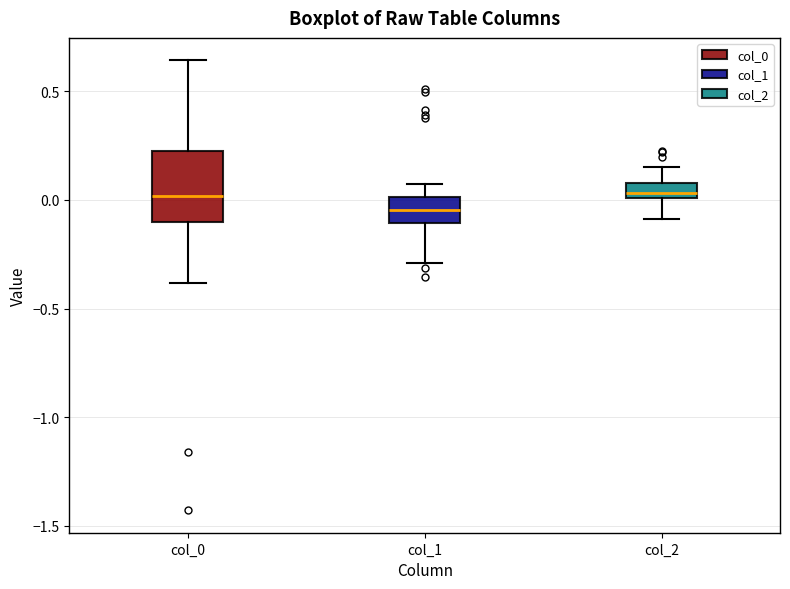

Where does the lower whisker of the box for col_2 end on the y-axis? The values are not printed on the chart, so give them approximately, as read against the axis.

-0.10